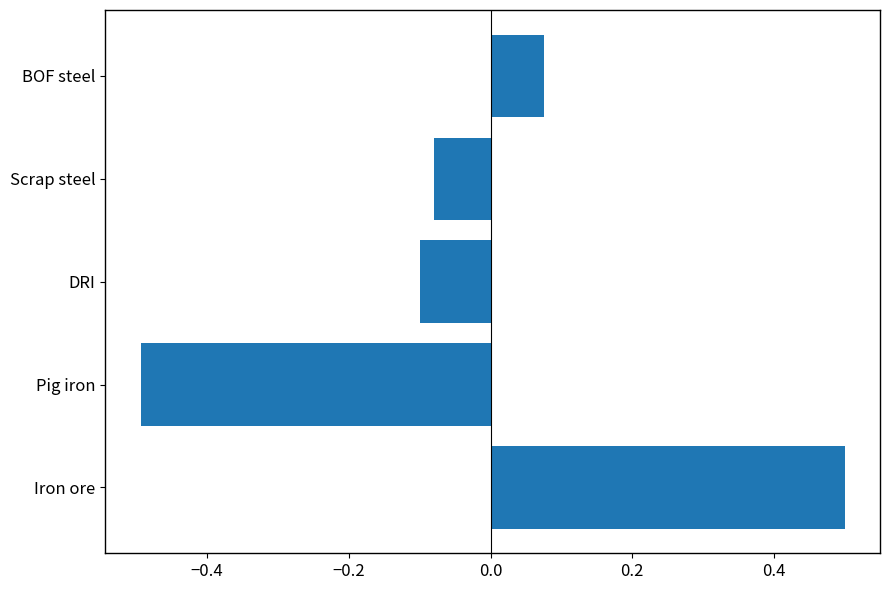

What is the difference between the maximum and second lowest values?

0.6